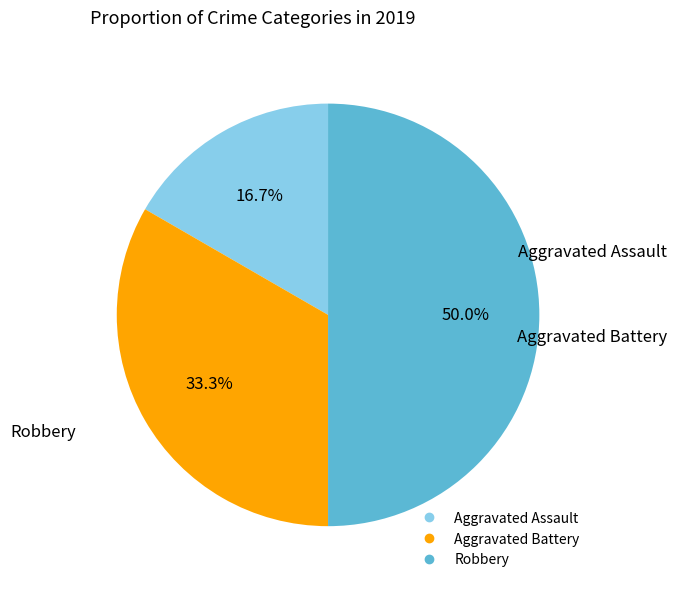

To the nearest percent, what portion does Aggravated Assault represent?

17%